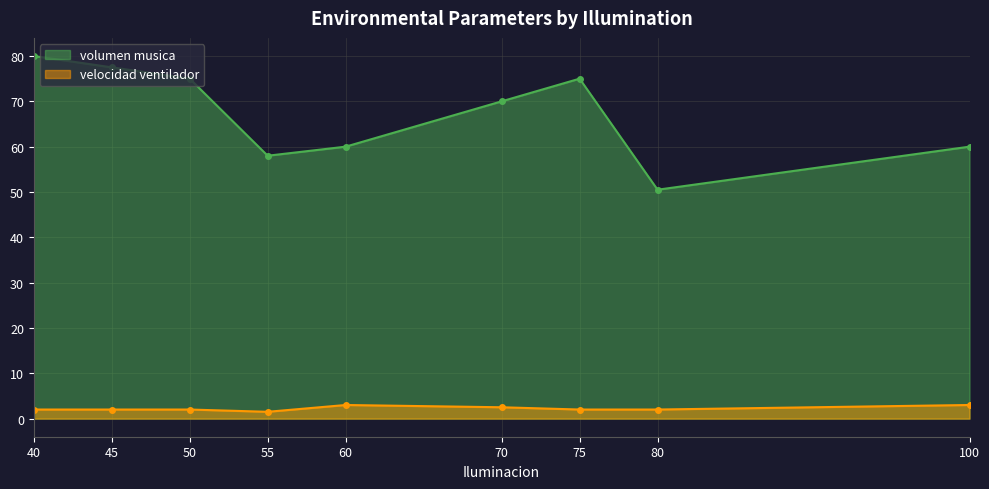

What is the minimum value for volumen musica?

50.5